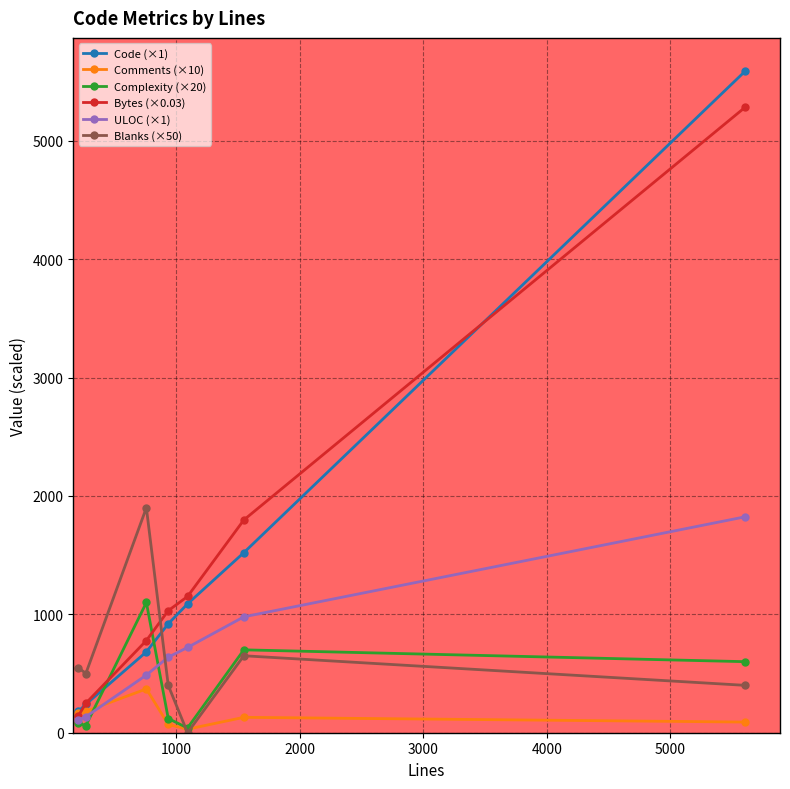

What are all the series names shown in the legend?

Code (×1), Comments (×10), Complexity (×20), Bytes (×0.03), ULOC (×1), Blanks (×50)